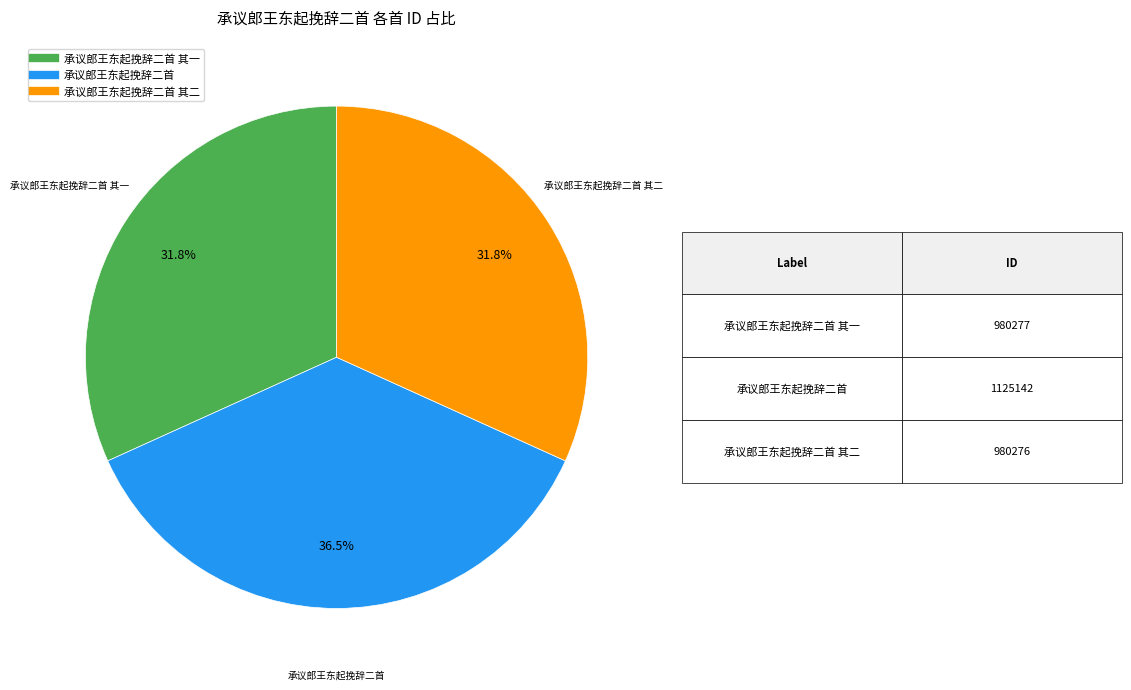

Is there a majority slice in this chart?

No